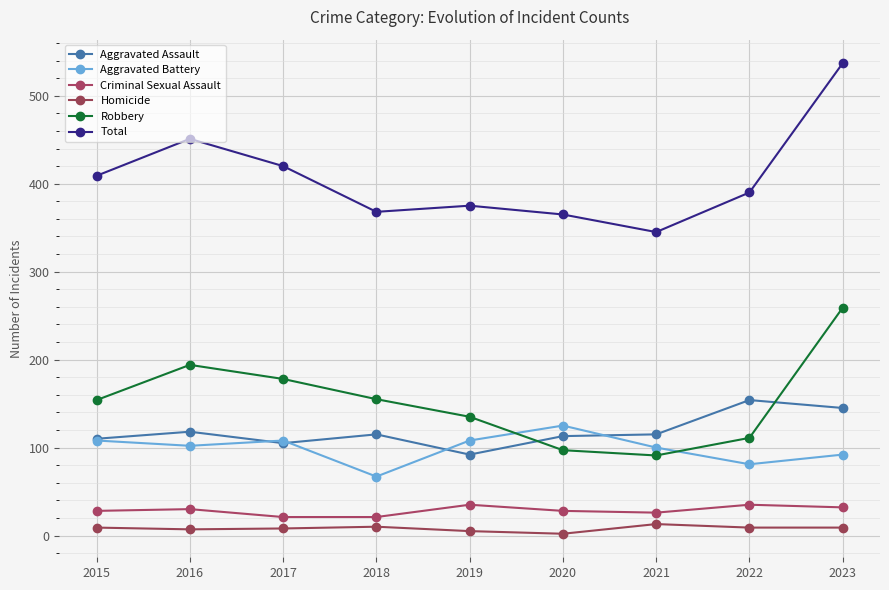

What is the smallest value displayed?

2